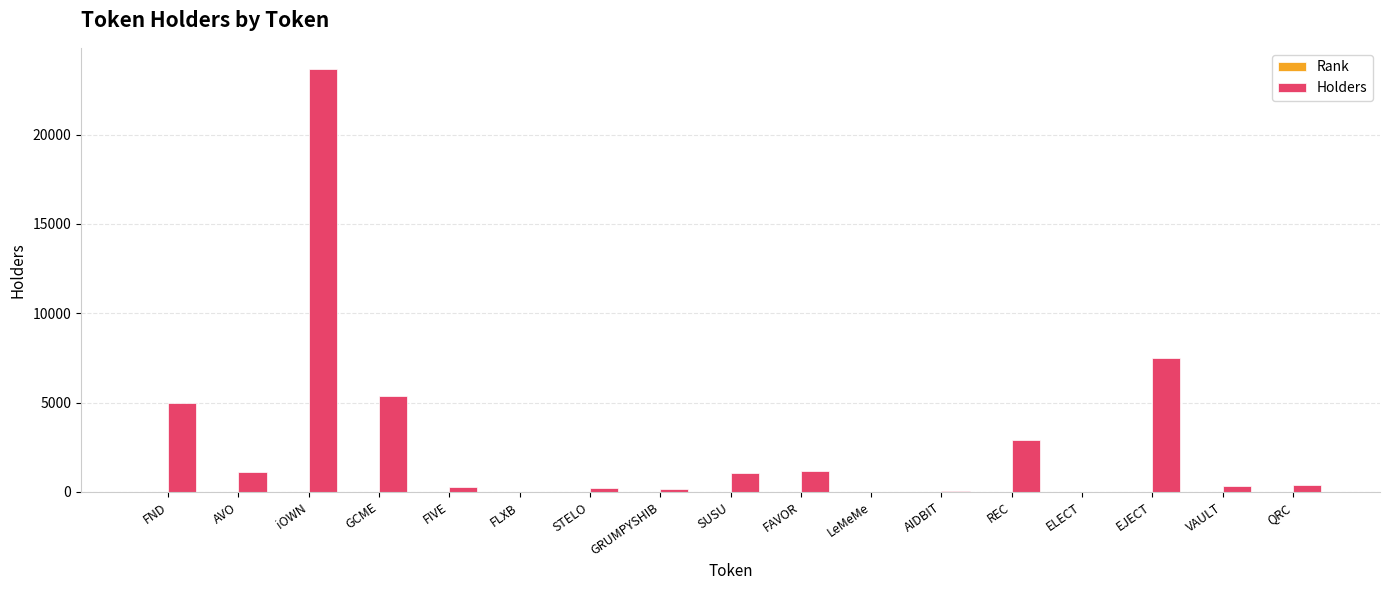

Is it true that Holders equals 1980 at FND?

False